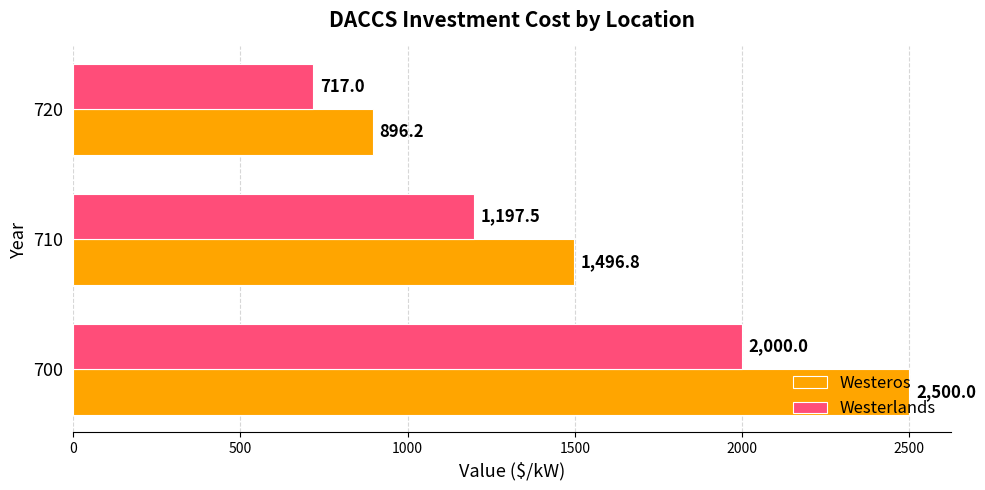

What is the sum of all Westeros values?

4893.1